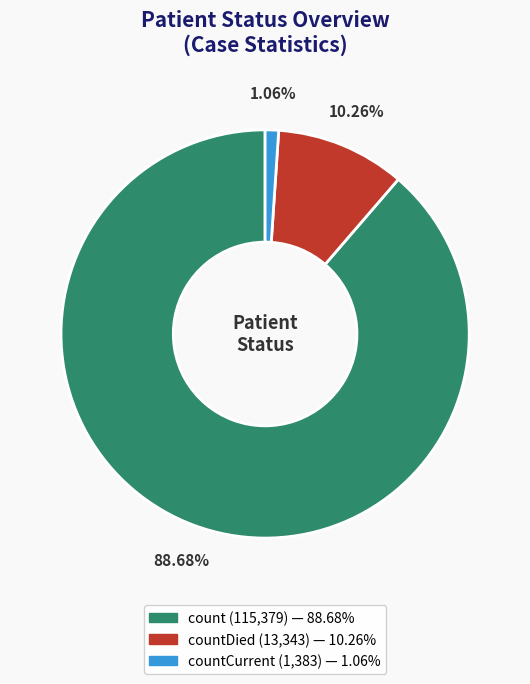

Does any single category account for the majority?

Yes